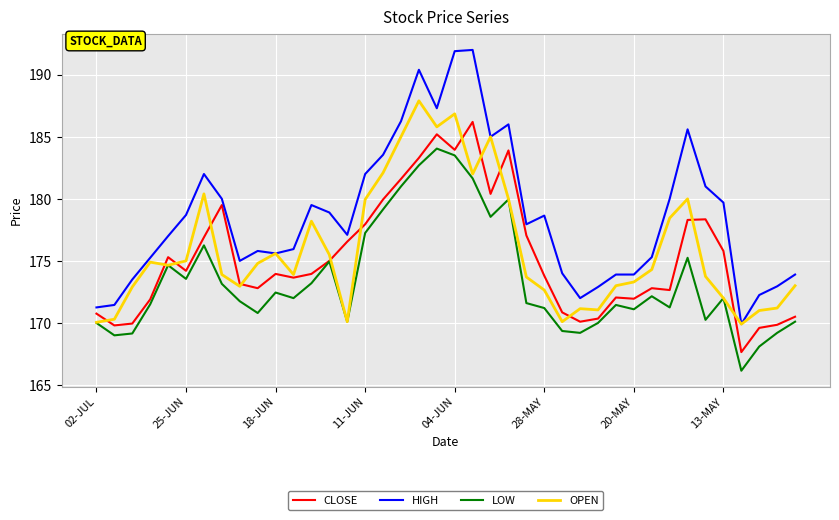

True or false: LOW and HIGH intersect in this chart.

False